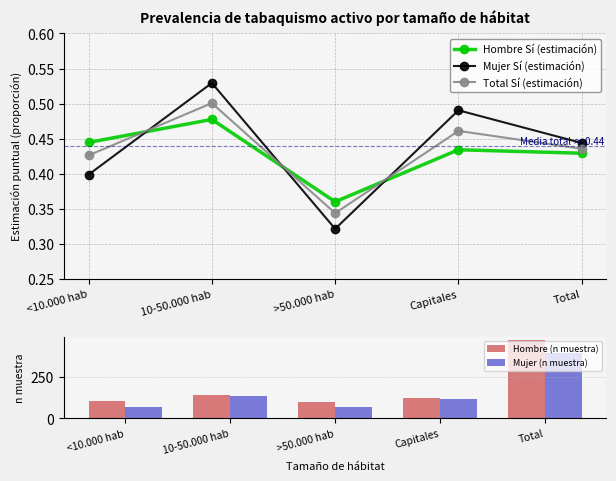

What is the total value across all series at Total?

866.3